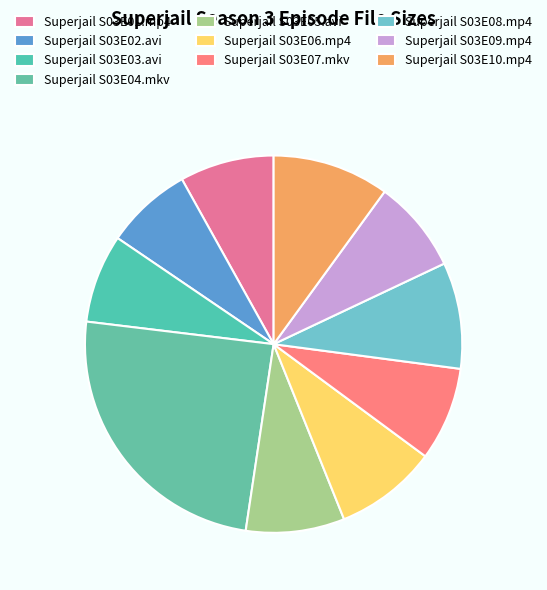

How many slices are in this pie chart?

10